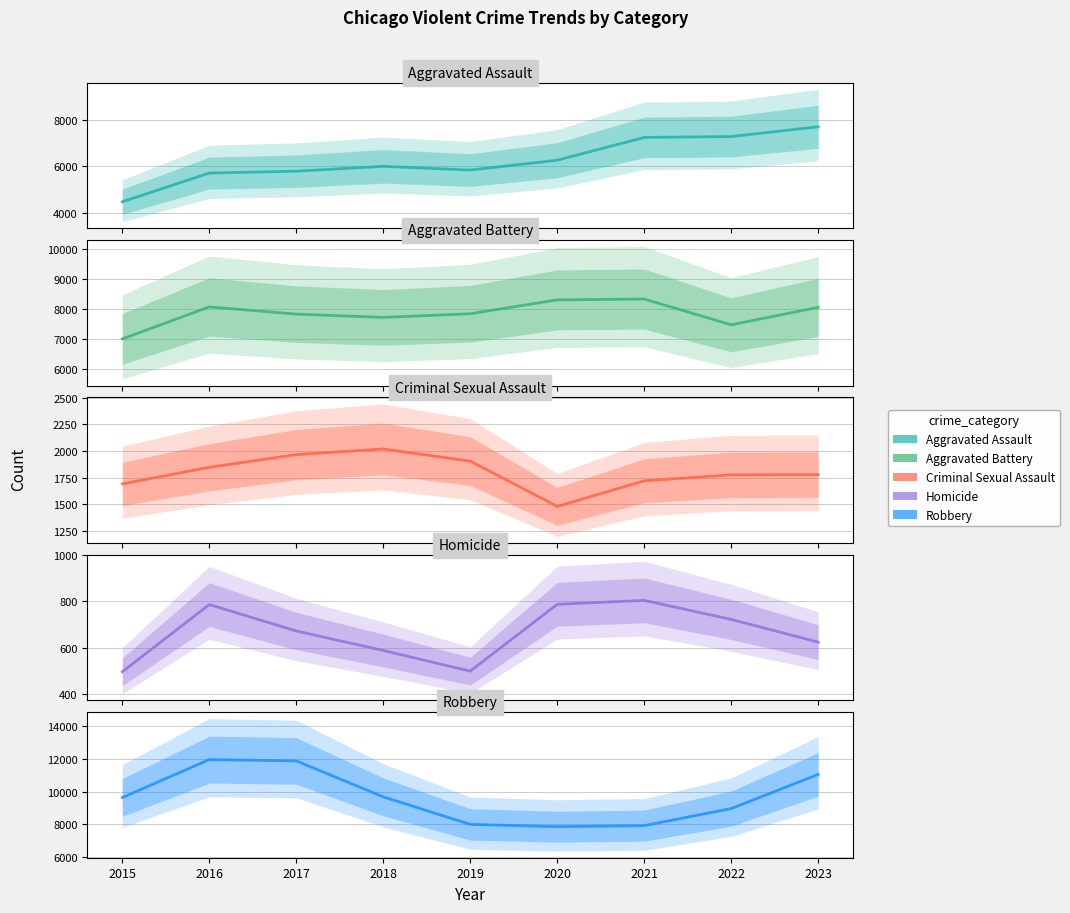

Is it true that Criminal Sexual Assault equals 1846 at 2016?

True